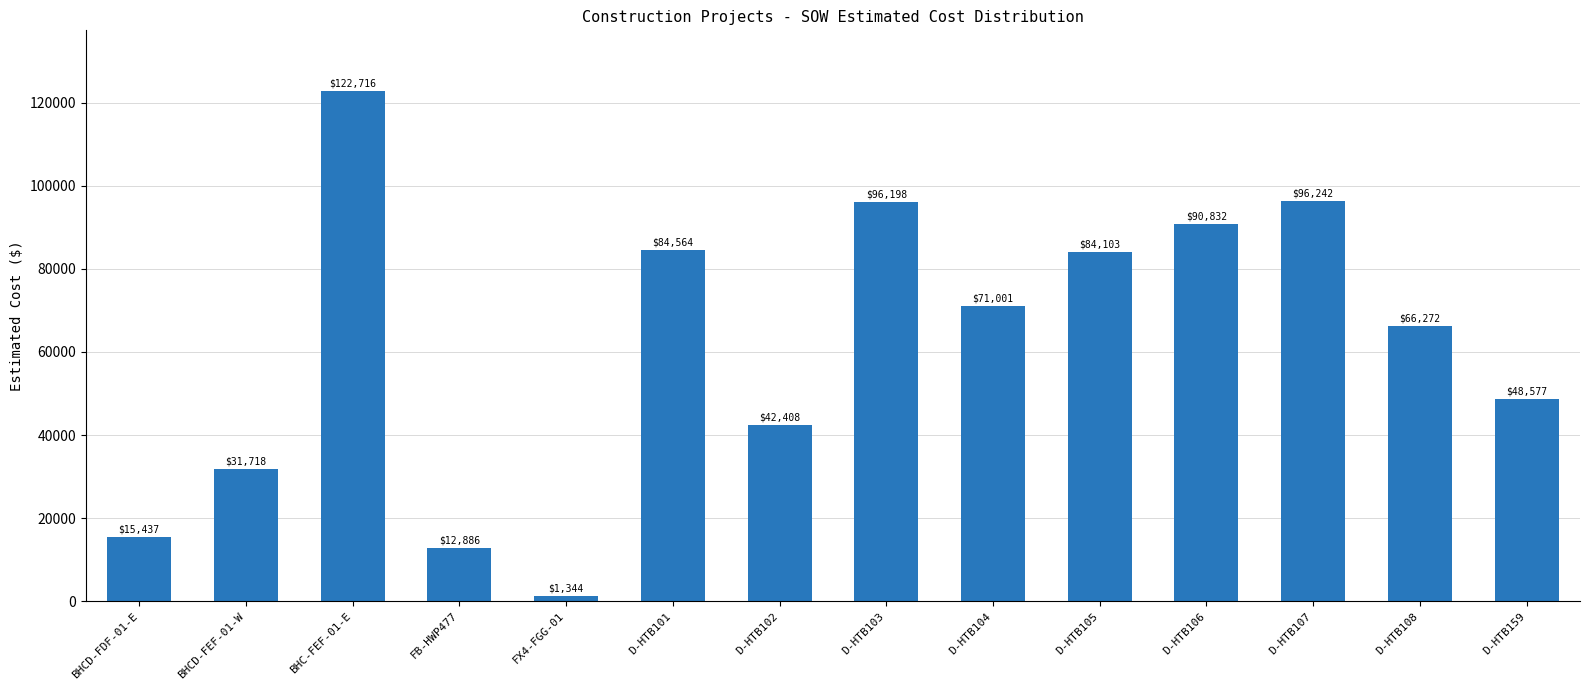

List the labels in order of value, largest first.

BHC-FEF-01-E, D-HTB107, D-HTB103, D-HTB106, D-HTB101, D-HTB105, D-HTB104, D-HTB108, D-HTB159, D-HTB102, BHCD-FEF-01-W, BHCD-FDF-01-E, FB-HWP477, FX4-FGG-01